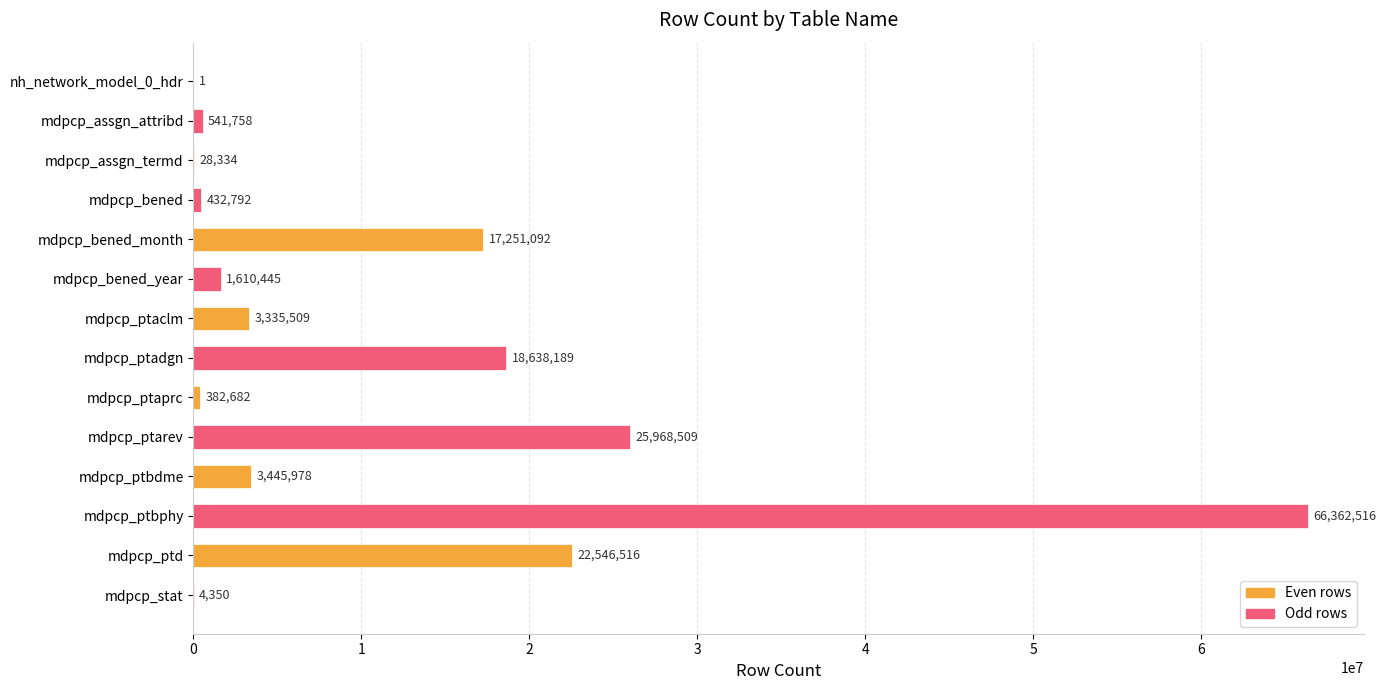

Where is the data nearest to the value 33181258?

mdpcp_ptarev